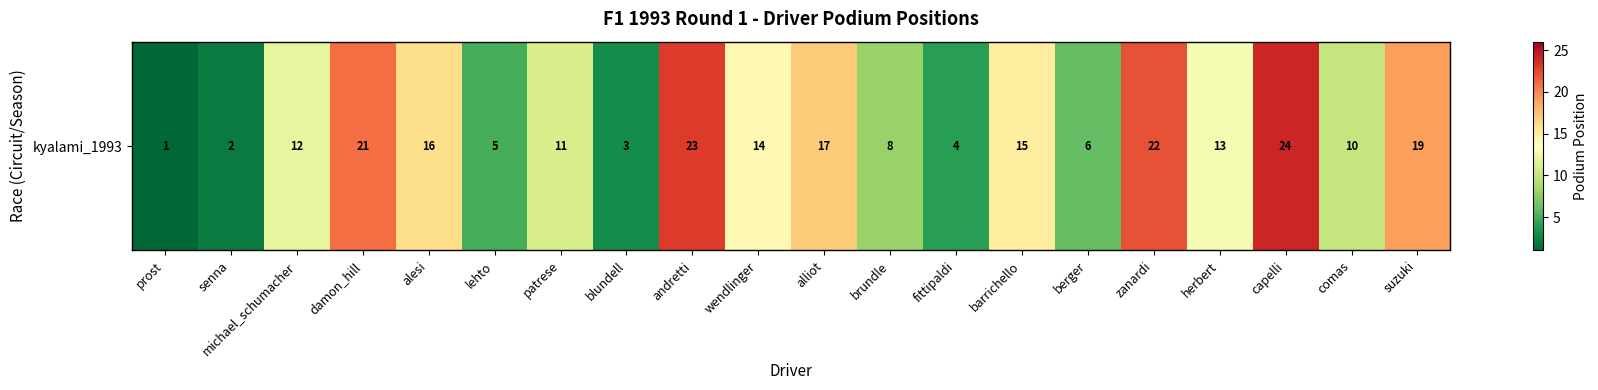

Which label corresponds to the largest value in the chart?

capelli